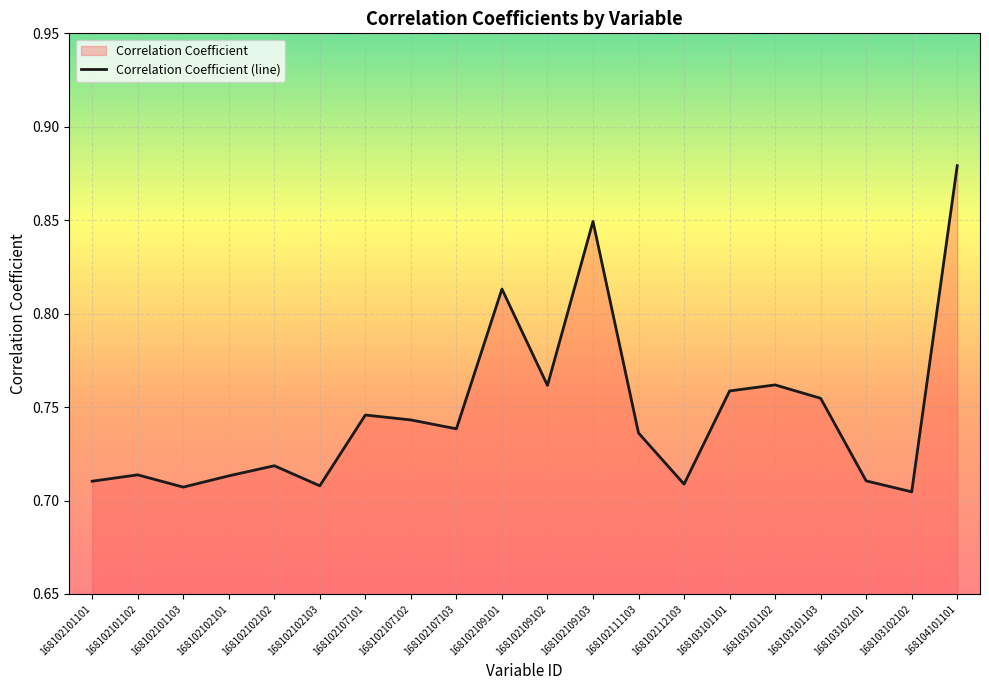

What is the difference between the second highest and minimum values?

0.1